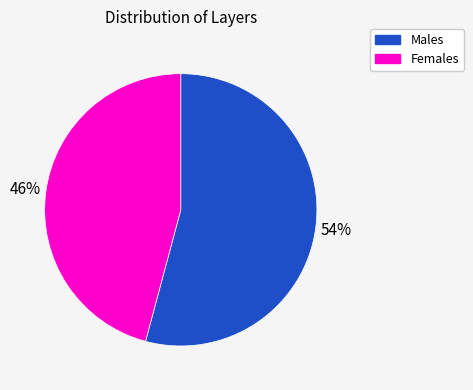

Rank the categories by value from highest to lowest.

Males, Females